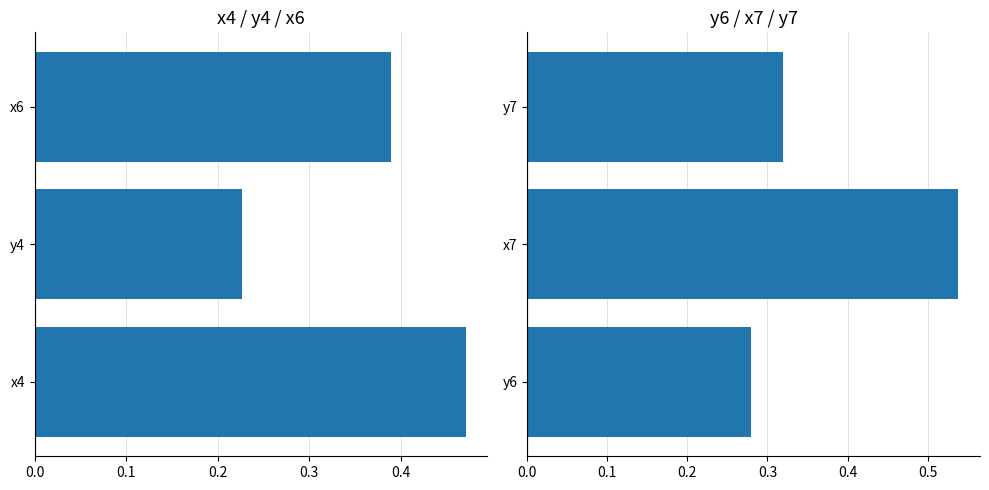

How many groups of bars are there?

3